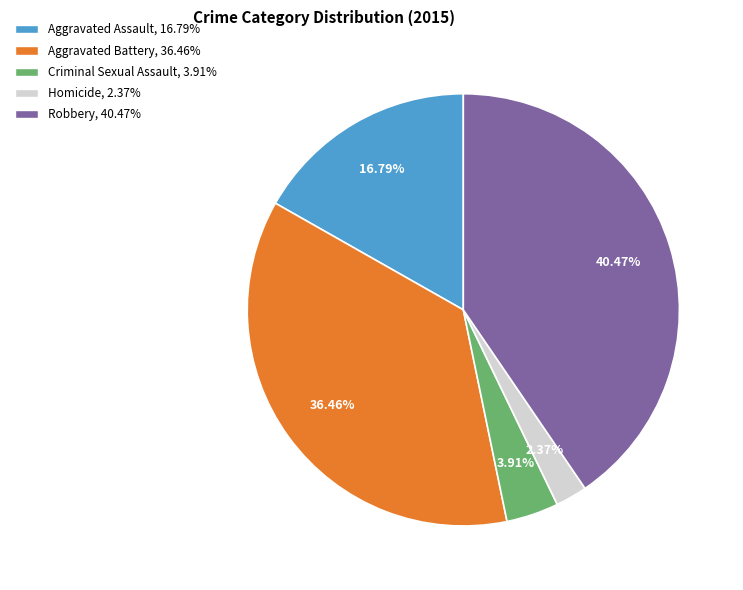

What percentage is the Aggravated Battery slice, to the nearest percent?

36%